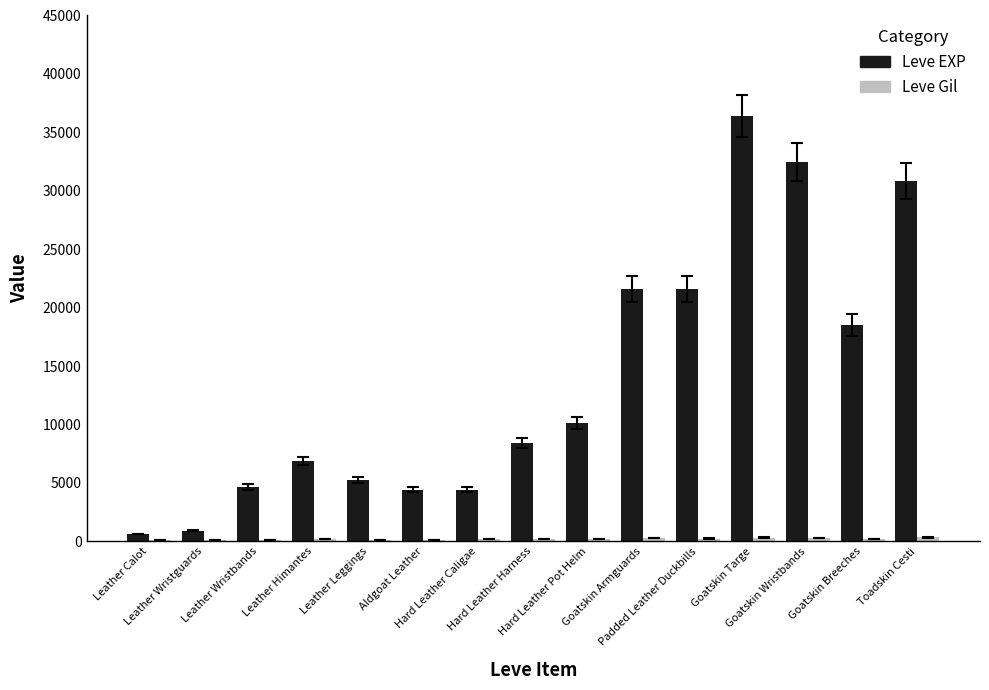

Does the chart contain stacked bars?

No